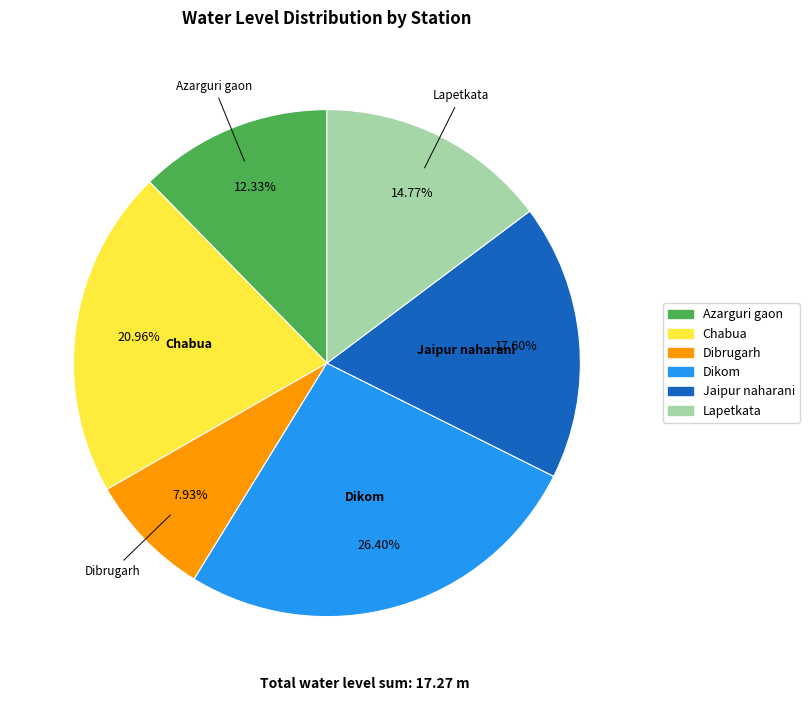

To the nearest percent, what portion does Chabua represent?

21%